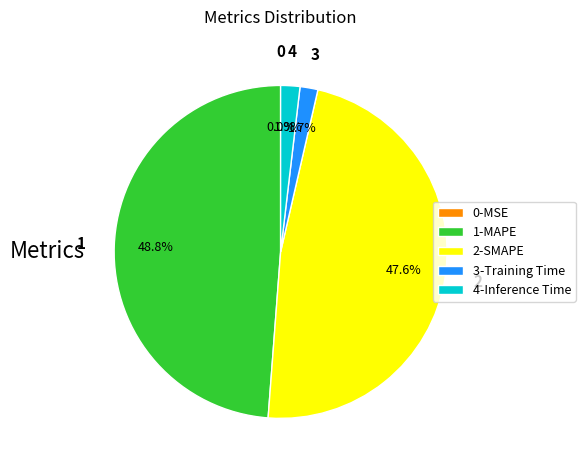

Which category has the biggest portion of the pie?

1-MAPE